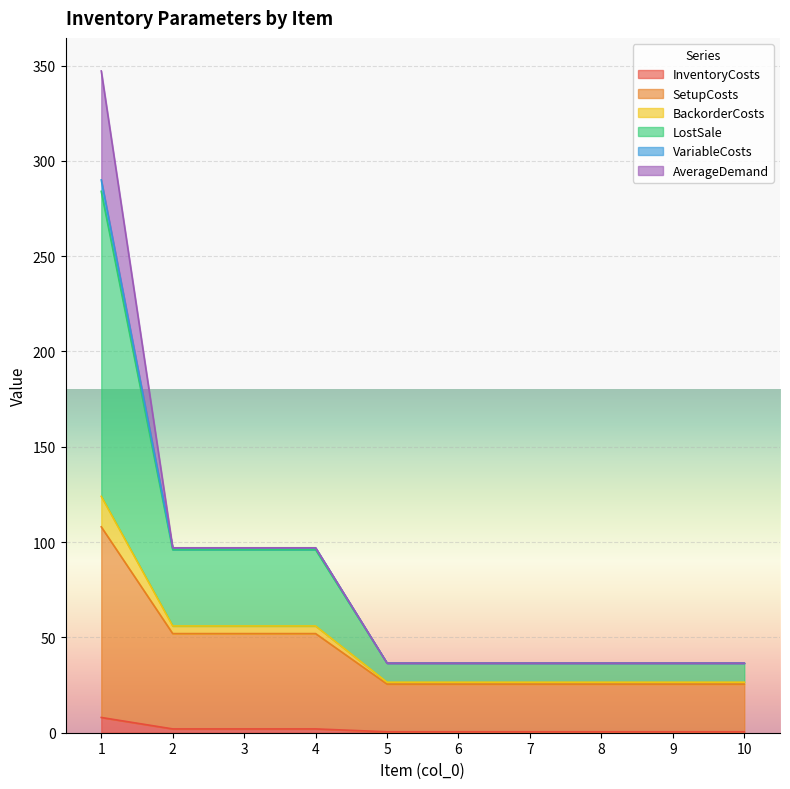

Is it true that InventoryCosts equals 0.5 at 8?

True